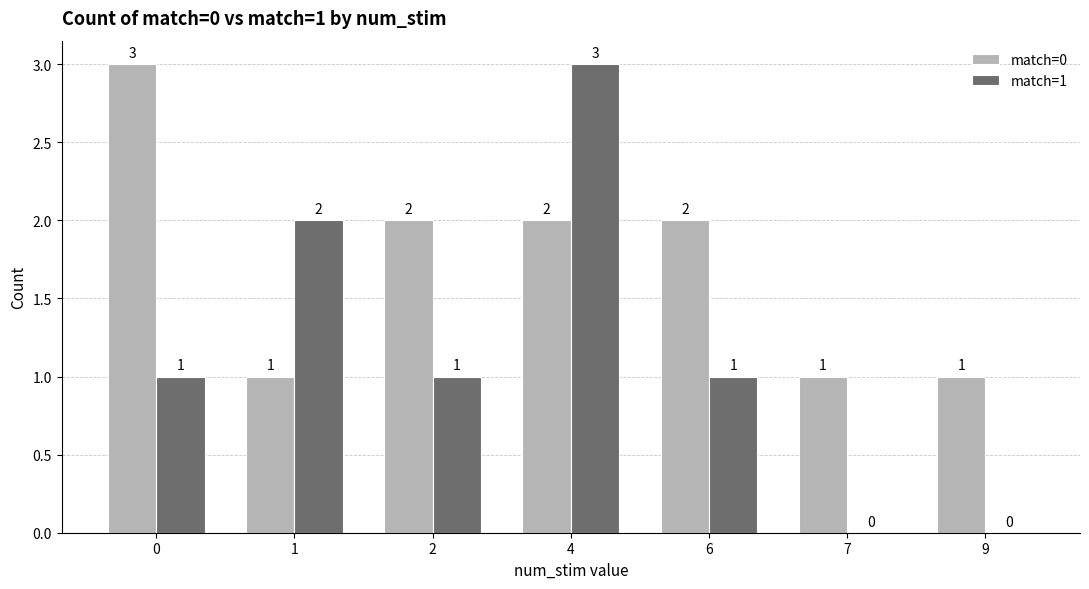

Reading left to right, transcribe all the data shown in this chart.

match=0: 3	1	2	2	2	1	1
match=1: 1	2	1	3	1	0	0